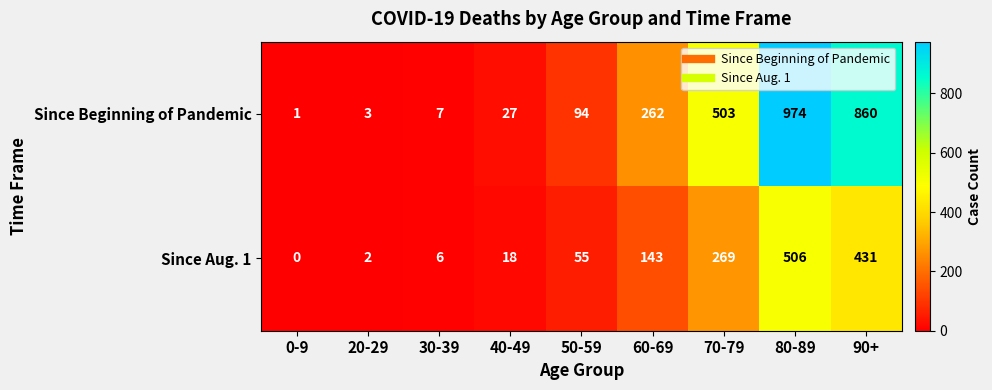

What is the sum of all Since Aug. 1 values?

1430